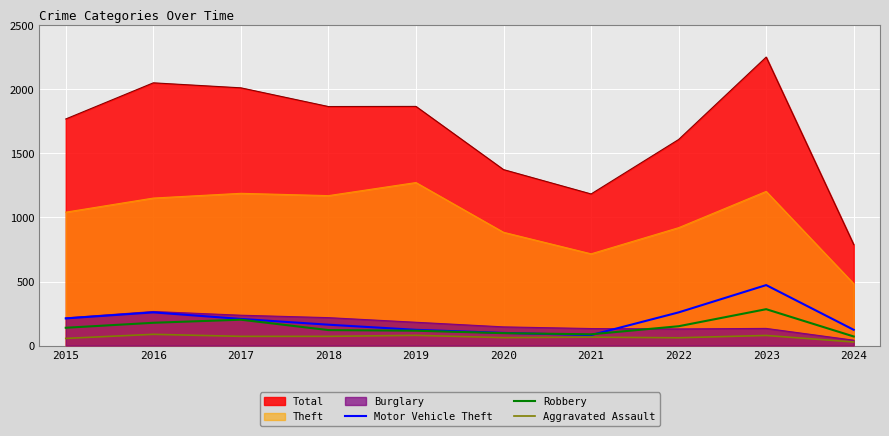

At how many categories does at least one series exceed 387?

10